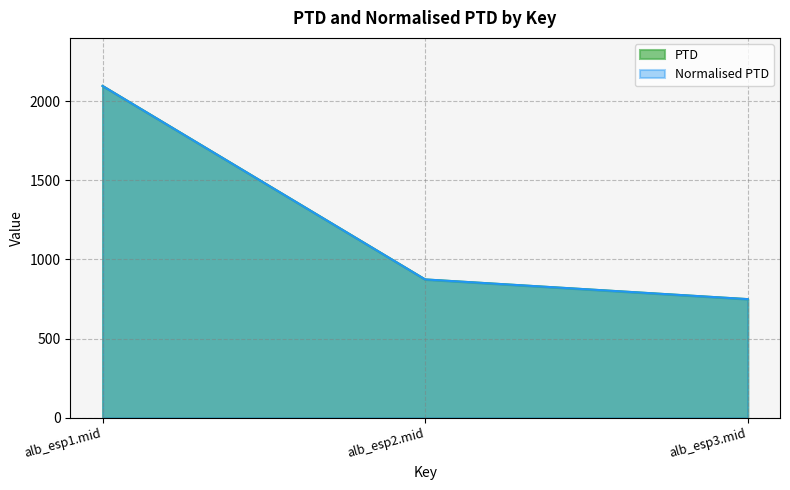

List the labels in order of PTD value, largest first.

alb_esp1.mid, alb_esp2.mid, alb_esp3.mid